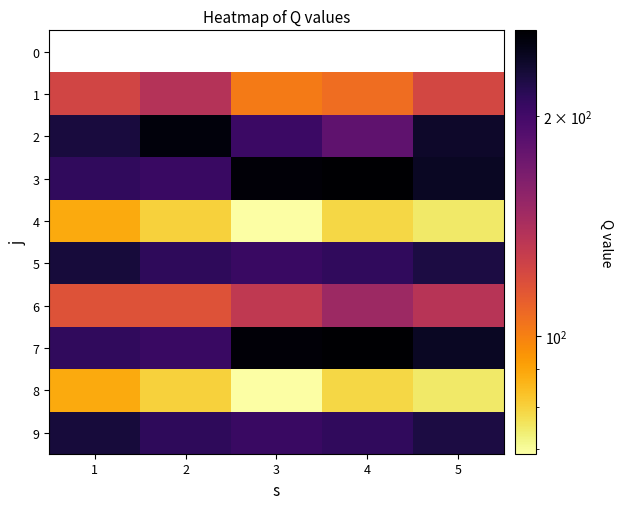

What is the maximum value shown in the chart?

262.0